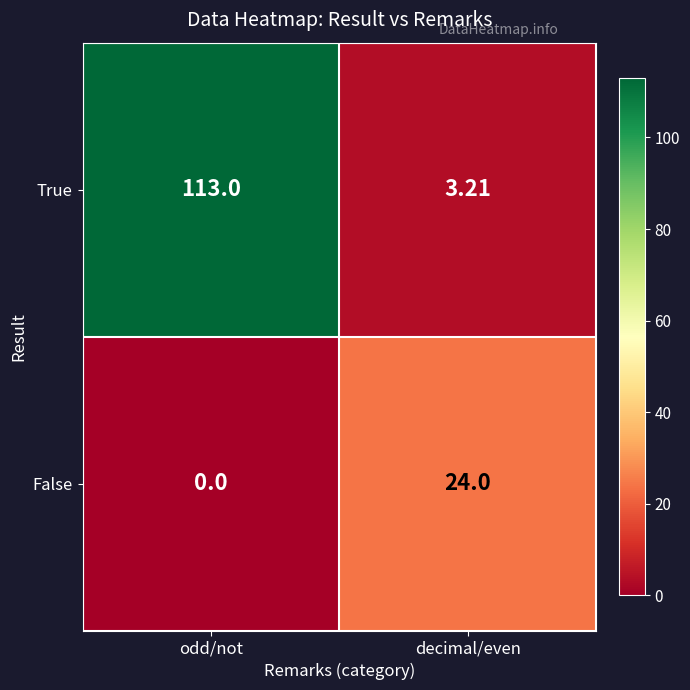

Where is True nearest to the value 58?

decimal/even